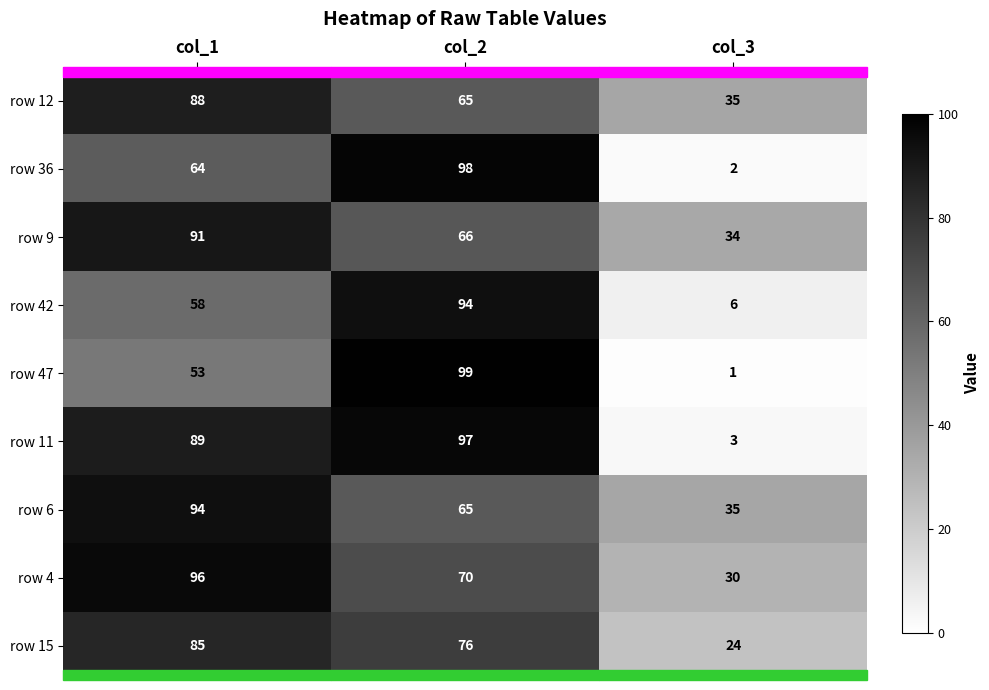

Is it true that row 4 equals 46 at col_3?

False